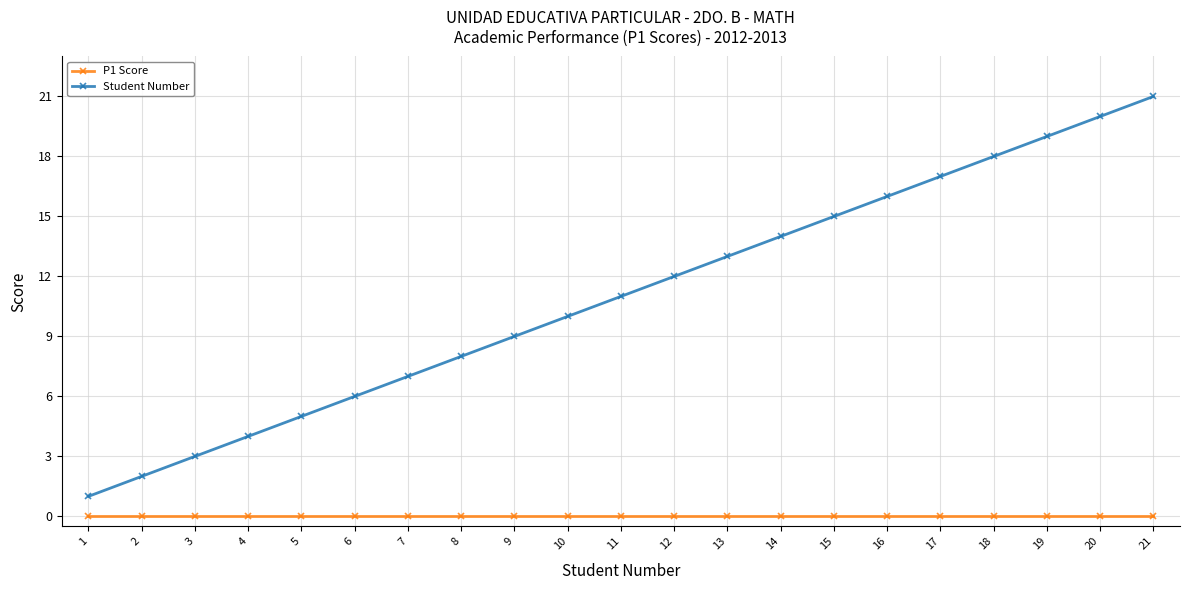

What is the difference between the highest and lowest values at 5?

5